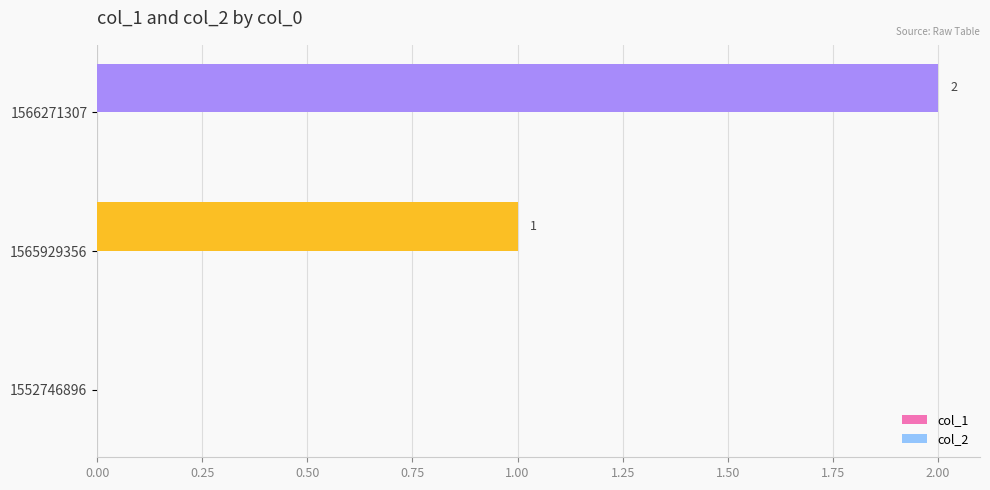

True or false: the data shows 0 at 1552746896.

True